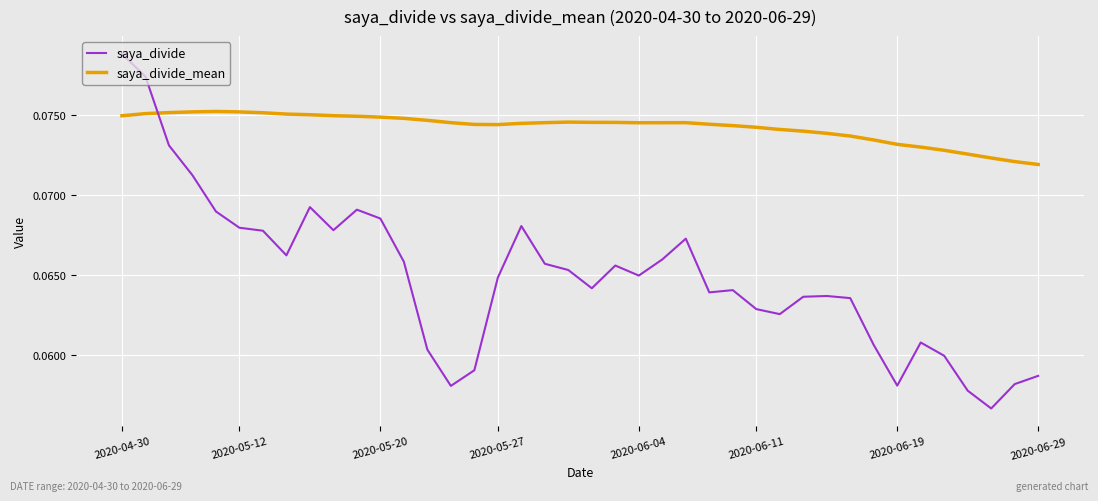

Which series has the largest range (max minus min)?

saya_divide